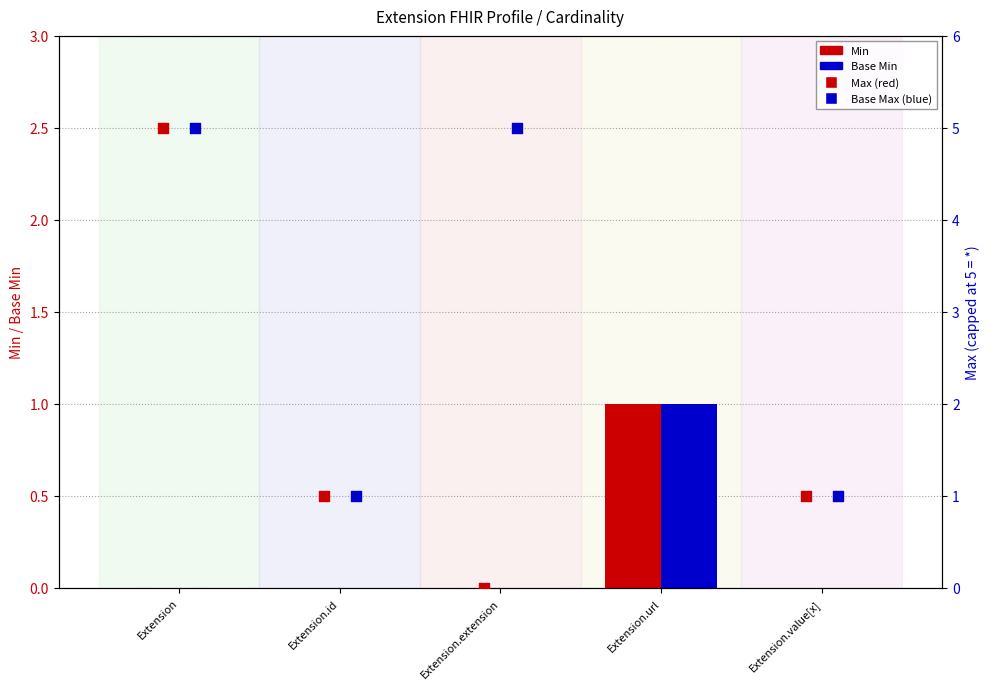

Which series contains the highest Y value?

Base Max (capped)